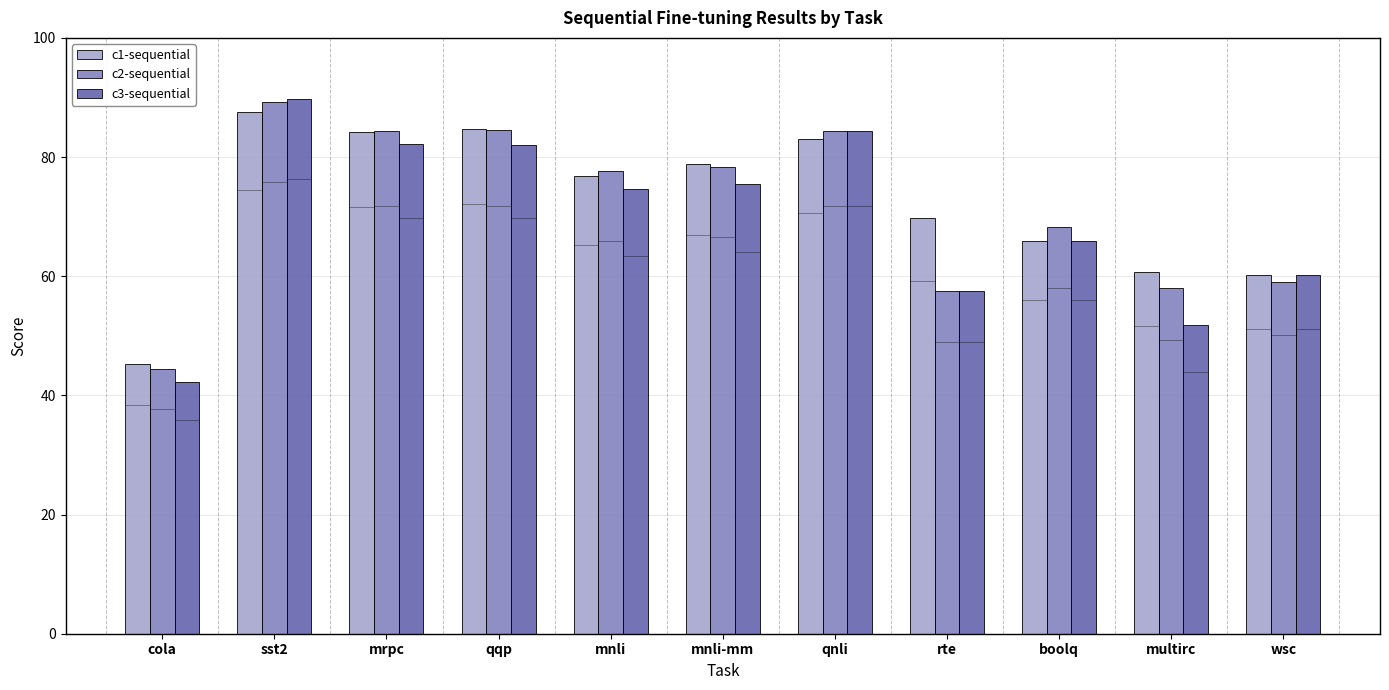

Which series has the largest total across all categories?

c1-sequential